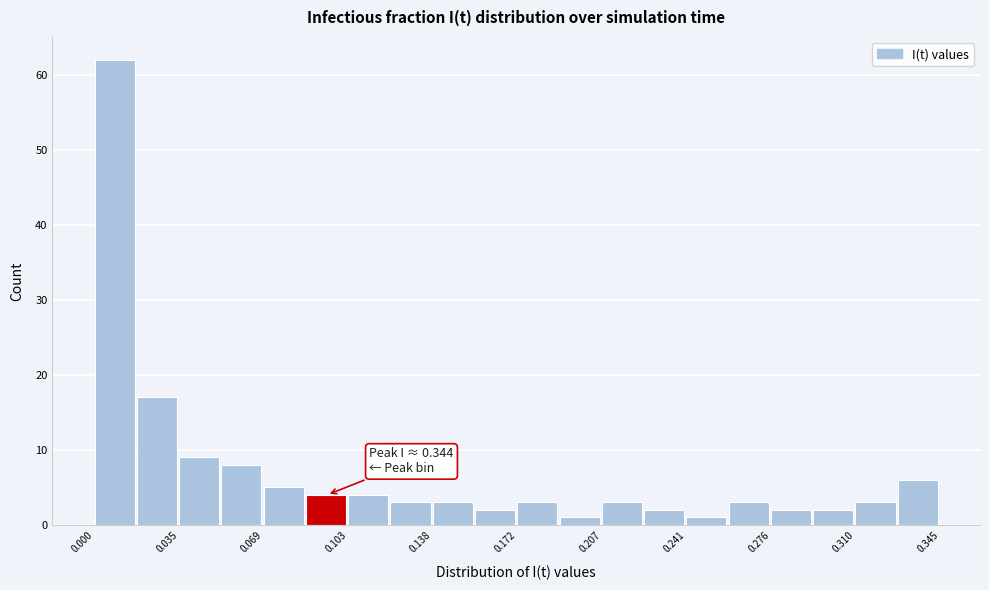

Around what value on the x-axis is the tallest bar? Give the approximate position of its centre, as read against the axis.

0.010